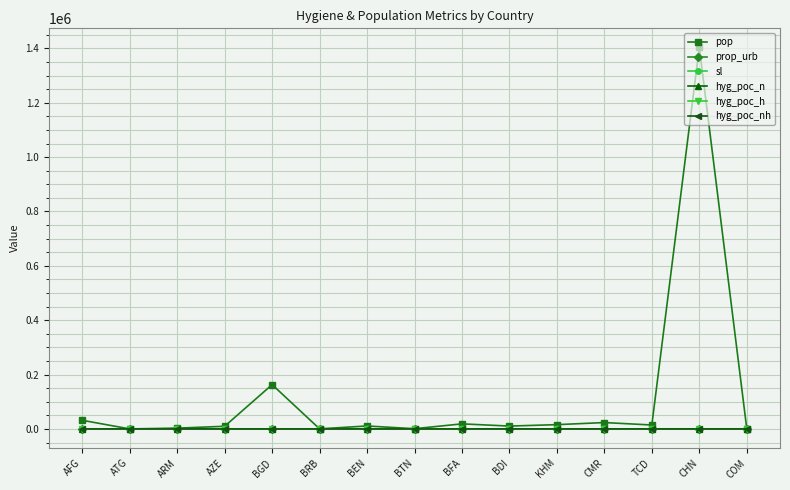

True or false: prop_urb has more than 1 interior local peaks.

True